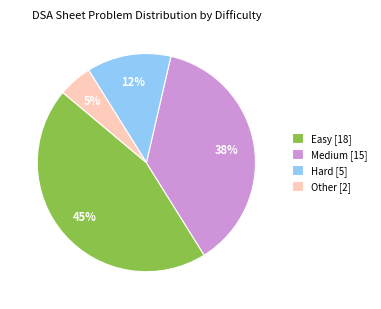

How many segments does this pie chart have?

4